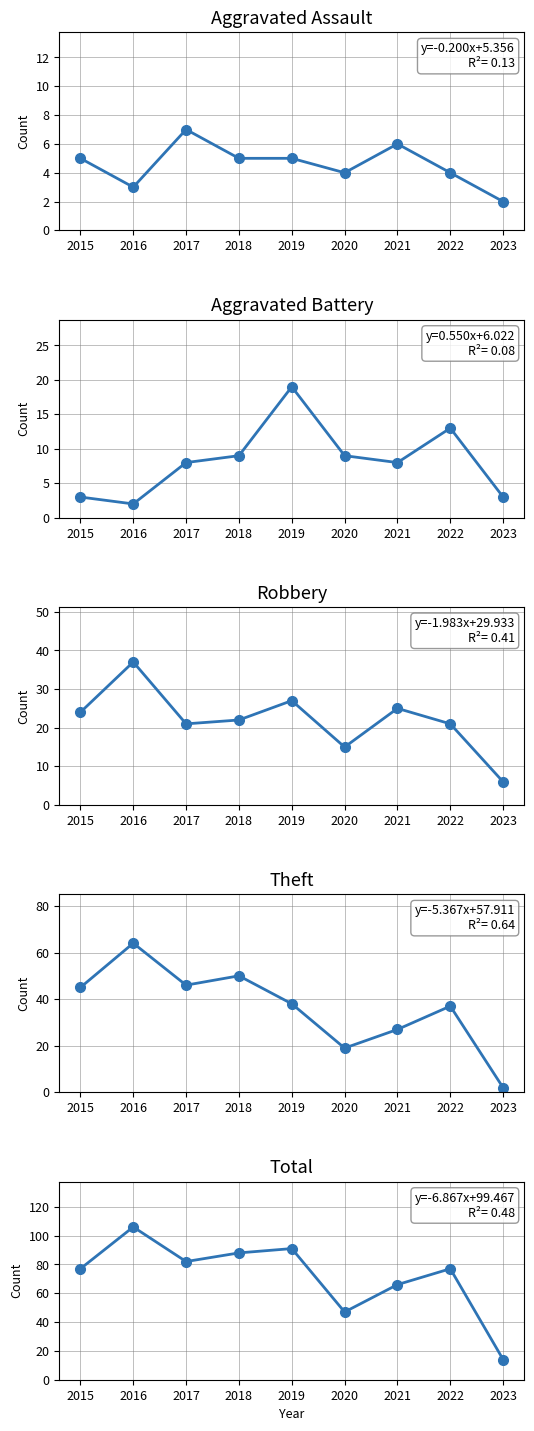

What is the sum of all Robbery values?

198